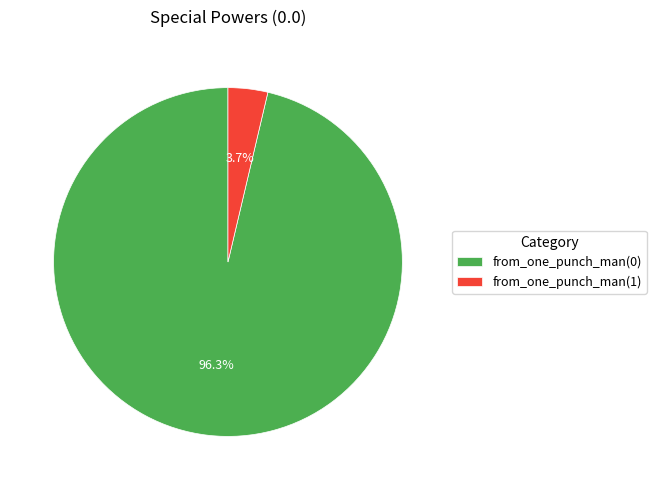

To the nearest percent, what percentage of the pie is from_one_punch_man(0)?

96%